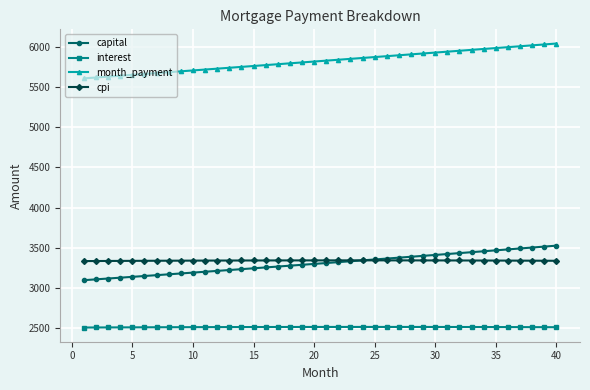

What is the value of the cpi point at the 18th from the left?

3342.5